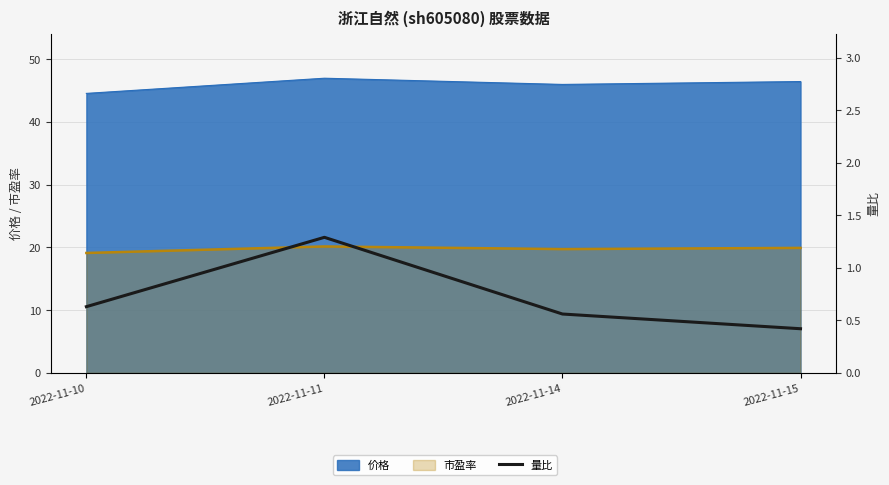

The value at 2022-11-15 is 0.6. True or false?

False